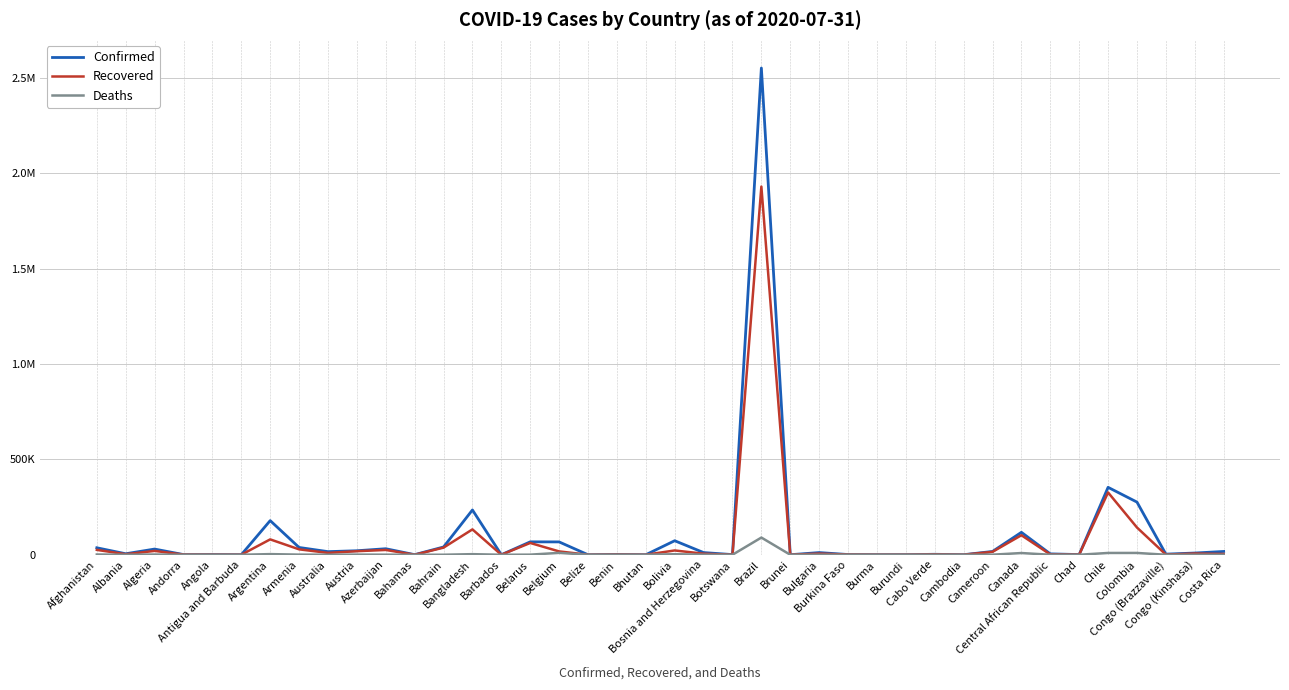

True or false: Deaths and Recovered intersect in this chart.

False